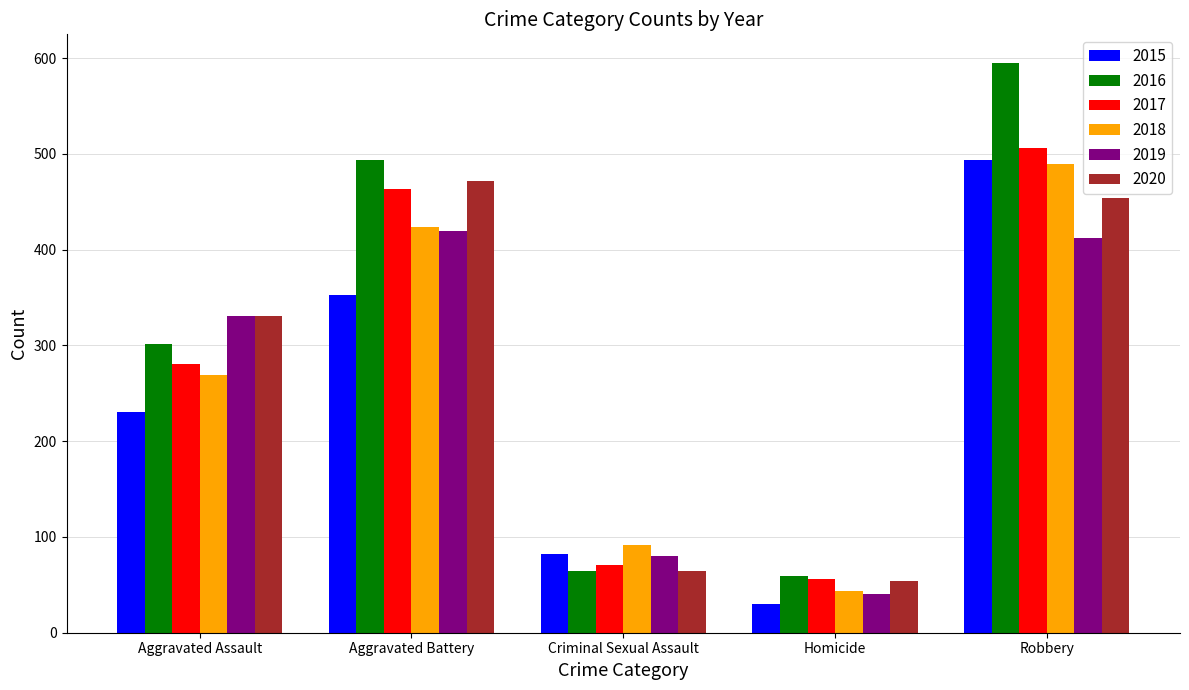

What is the average value of the 2018 series?

264